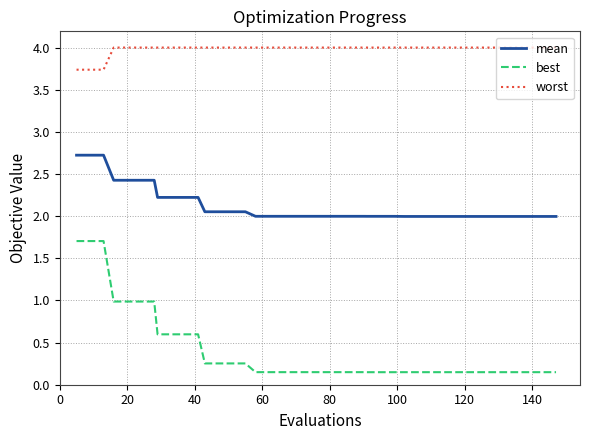

Which series has the largest range (max minus min)?

best